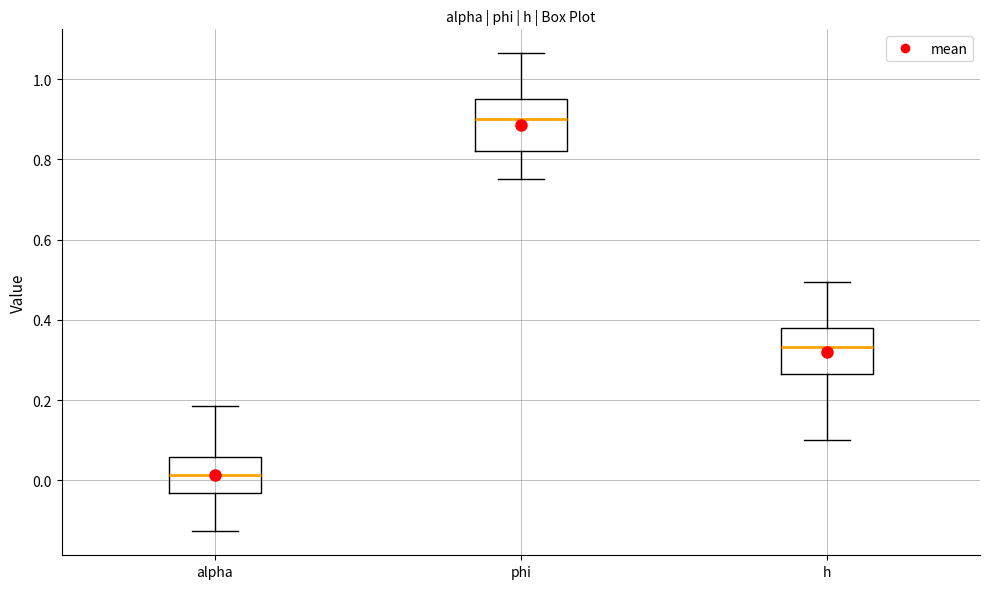

Reading left to right, transcribe this box plot: for each box, give where its median line is, the range the box spans, and where its two whiskers end, as read against the y-axis. The values are not printed on the chart, so give them approximately, as read against the axis.

alpha: median 0.02, box -0.04 to 0.06, whiskers -0.12 to 0.18
phi: median 0.90, box 0.82 to 0.96, whiskers 0.76 to 1.06
h: median 0.34, box 0.26 to 0.38, whiskers 0.10 to 0.50